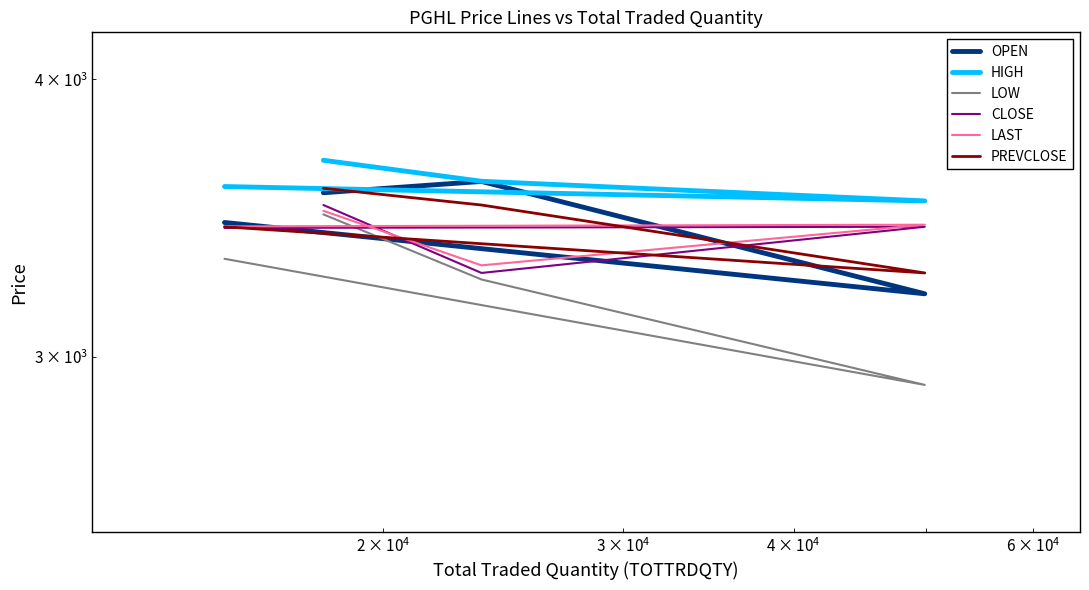

How many categories are shown in the chart?

4